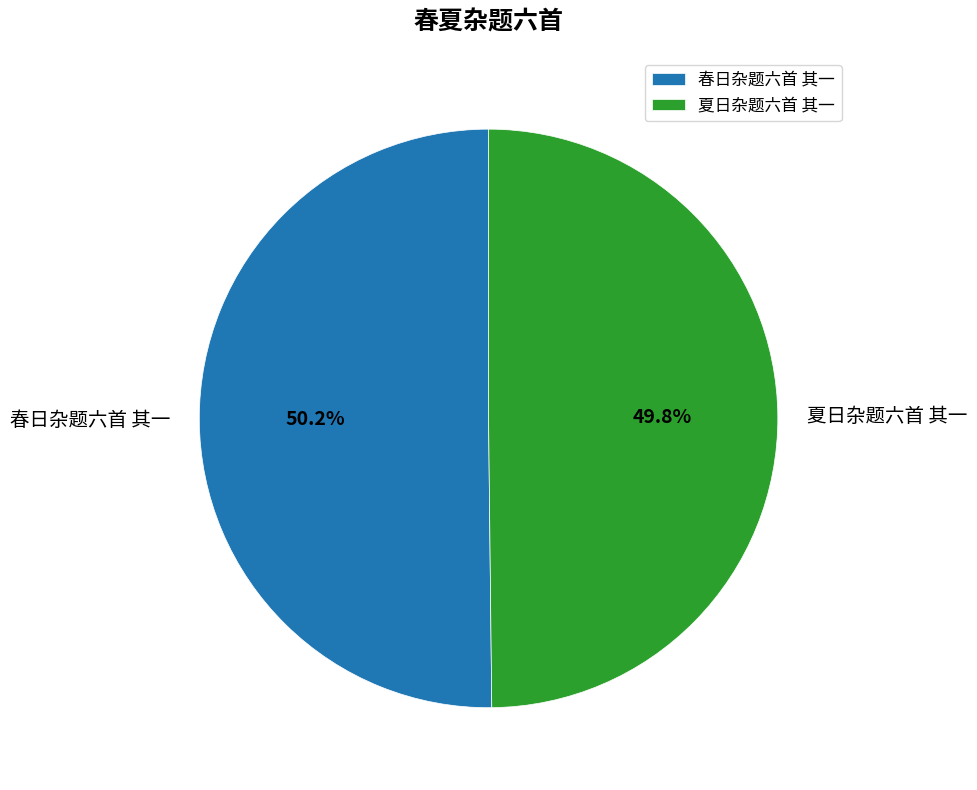

What is the ratio of the value at 春日杂题六首 其一 to the value at 夏日杂题六首 其一?

1.0